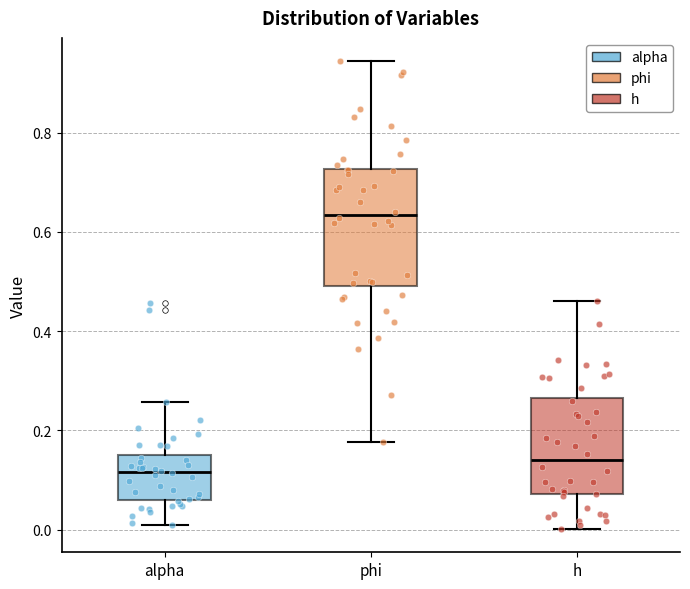

Where is the lower edge of the box for phi on the y-axis? The values are not printed on the chart, so give them approximately, as read against the axis.

0.50